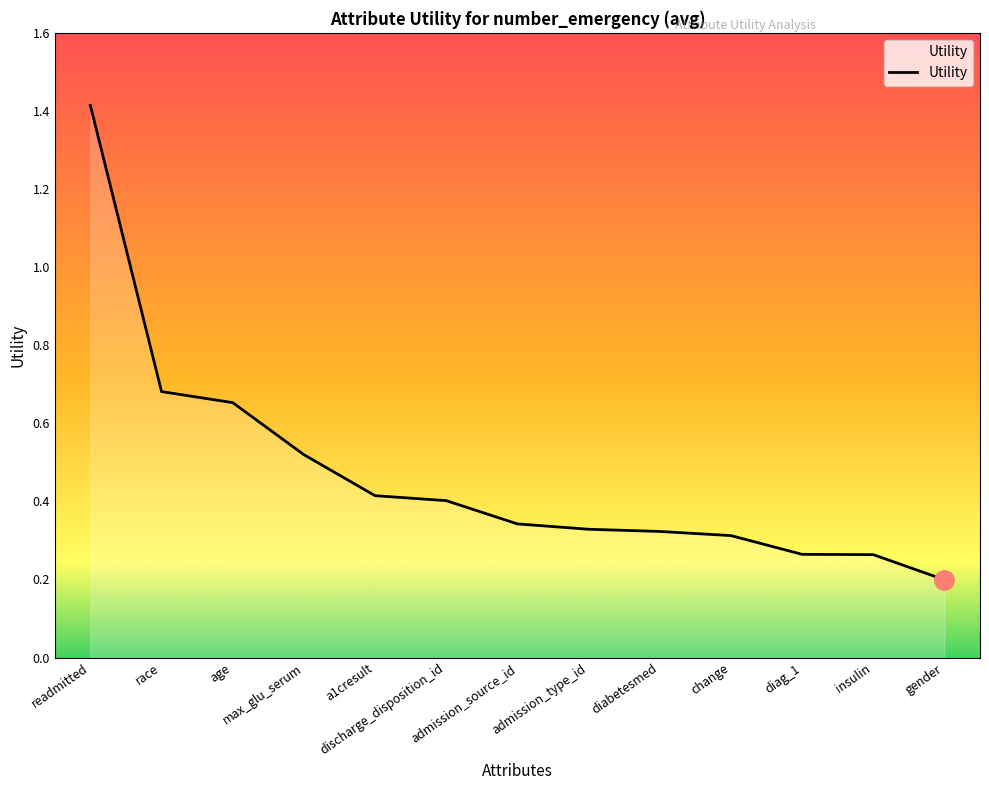

Where is the data nearest to the value 0?

gender